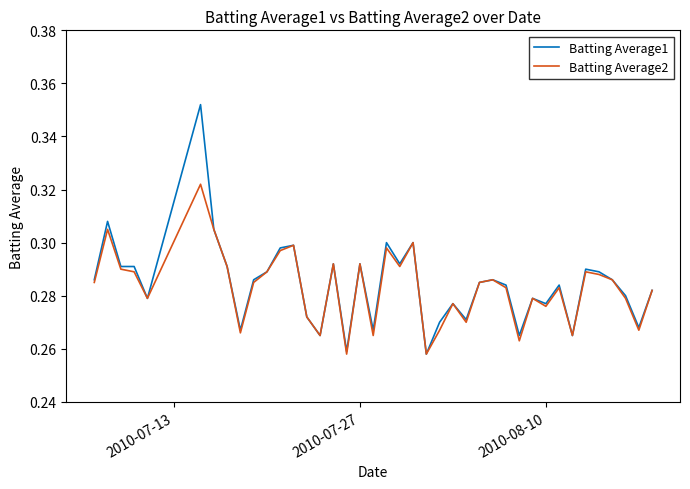

List the series in order of their peak value, highest first.

Batting Average1, Batting Average2